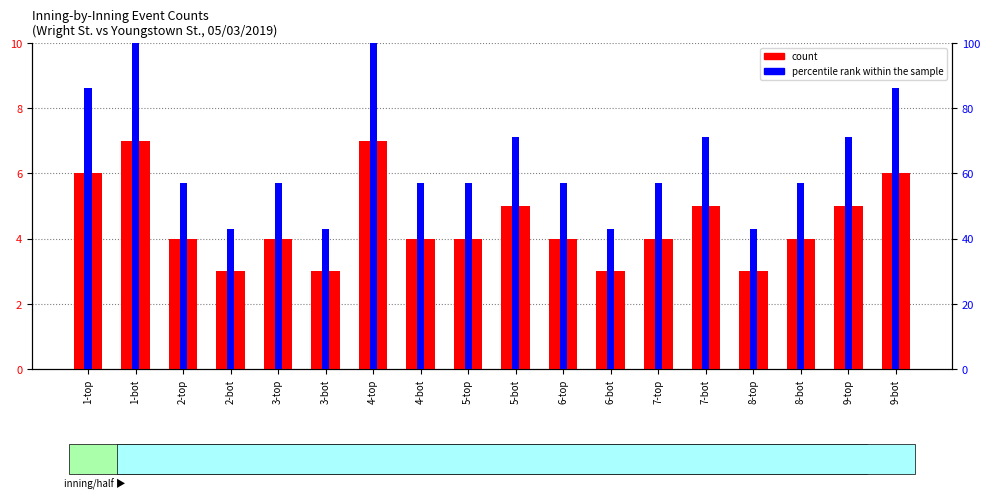

Which category has the lowest value in the count series?

2-bot